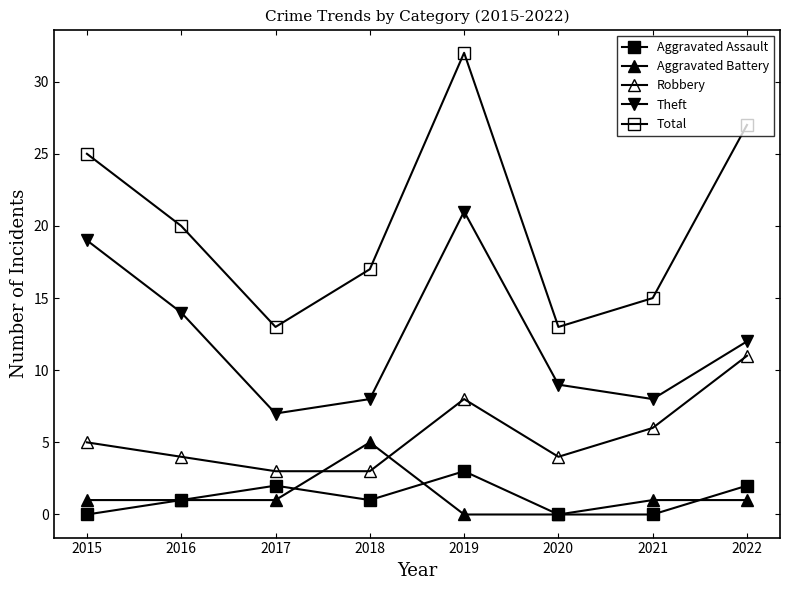

How many interior local peaks does the Theft series have?

1